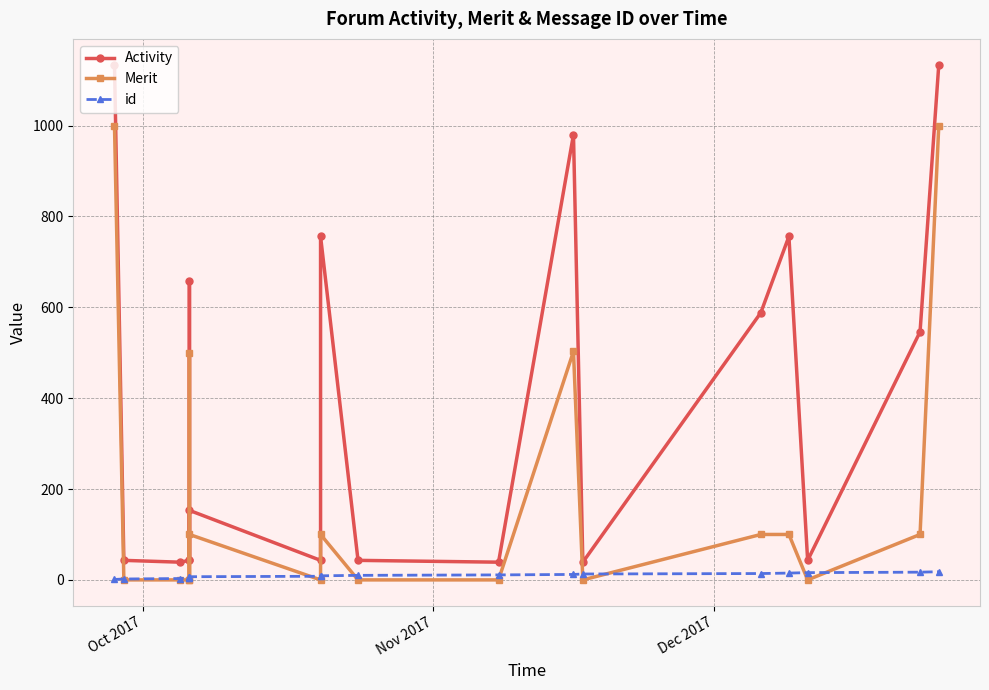

True or false: Activity has more than 2 points higher than both neighbors.

True